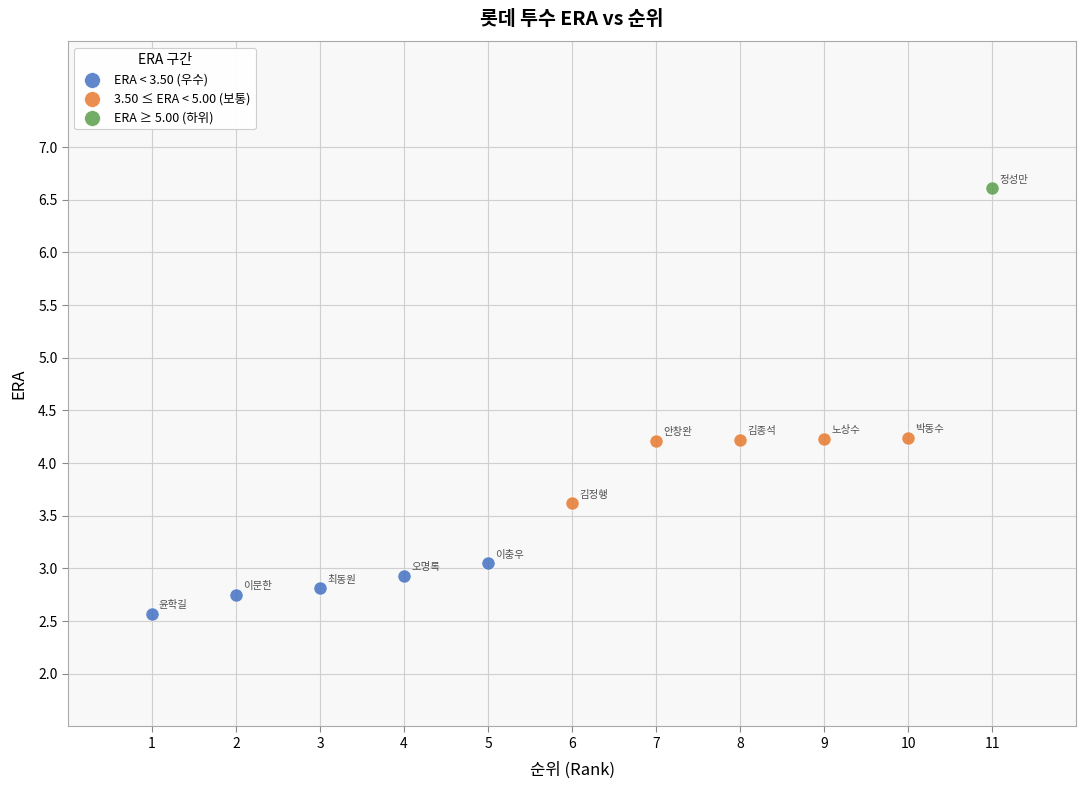

Which series reaches the minimum Y coordinate?

ERA < 3.50 (우수)